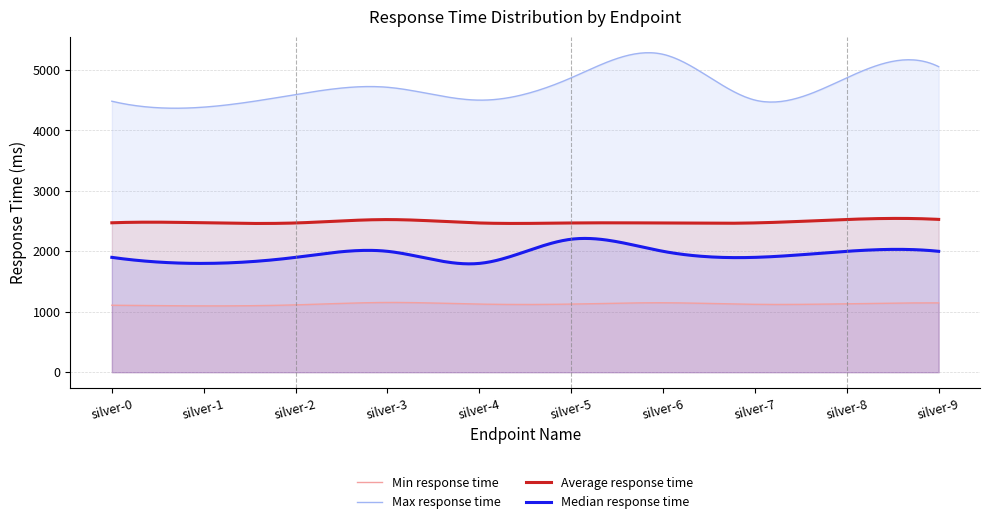

How many interior local peaks does the Median response time series have?

2